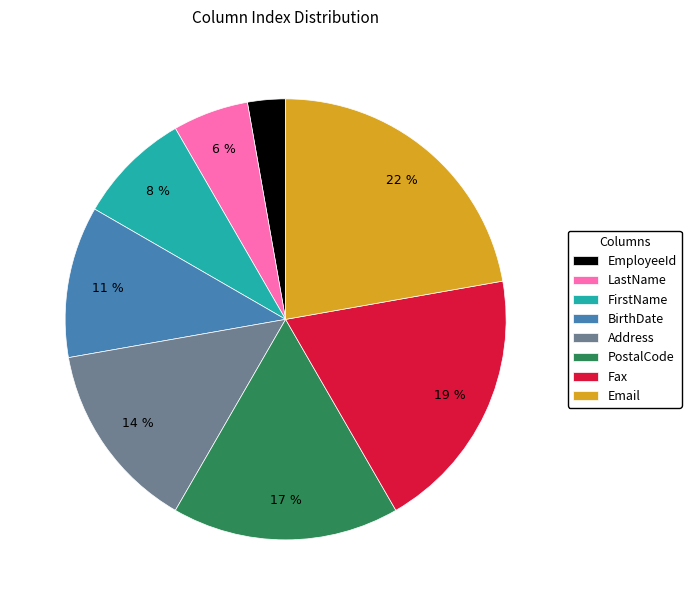

The BirthDate slice represents 22% of the pie. True or false?

False